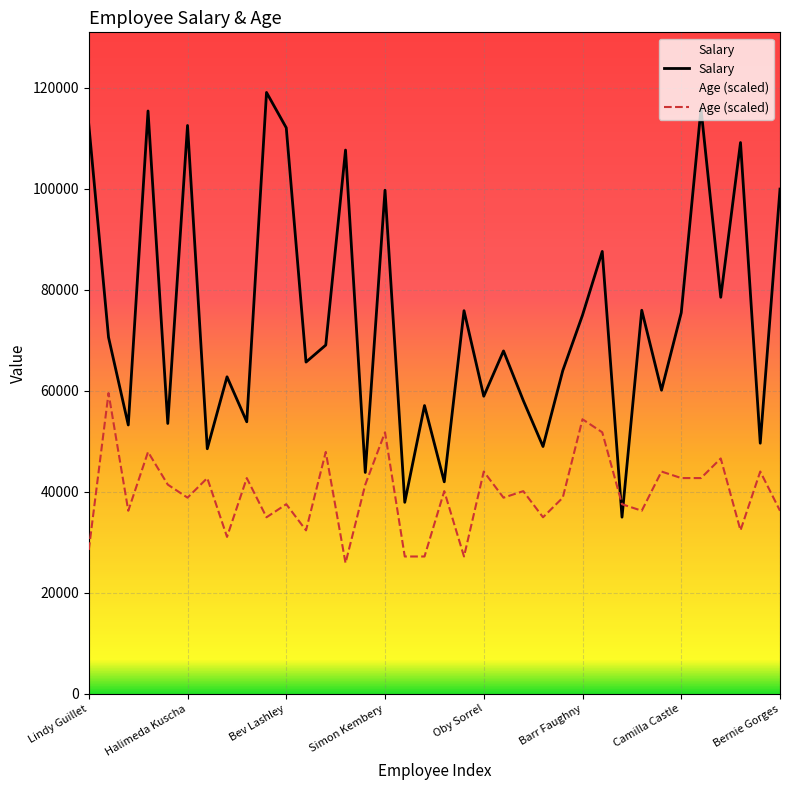

What is the spread (max minus min) of values at Lindy Guillet?

84297.2